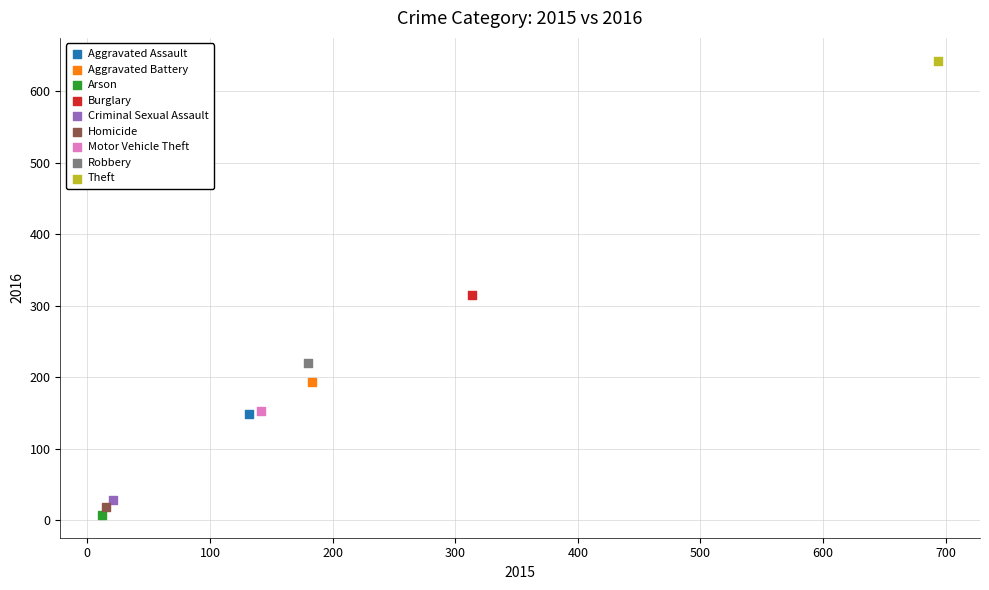

Which series reaches the maximum Y coordinate?

Theft